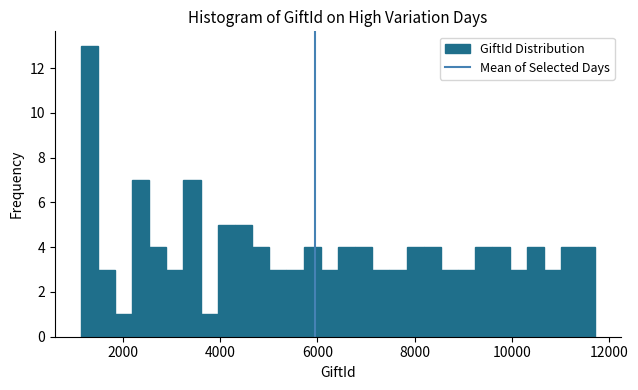

Read against the x-axis, roughly where is the centre of the tallest bar?

1400